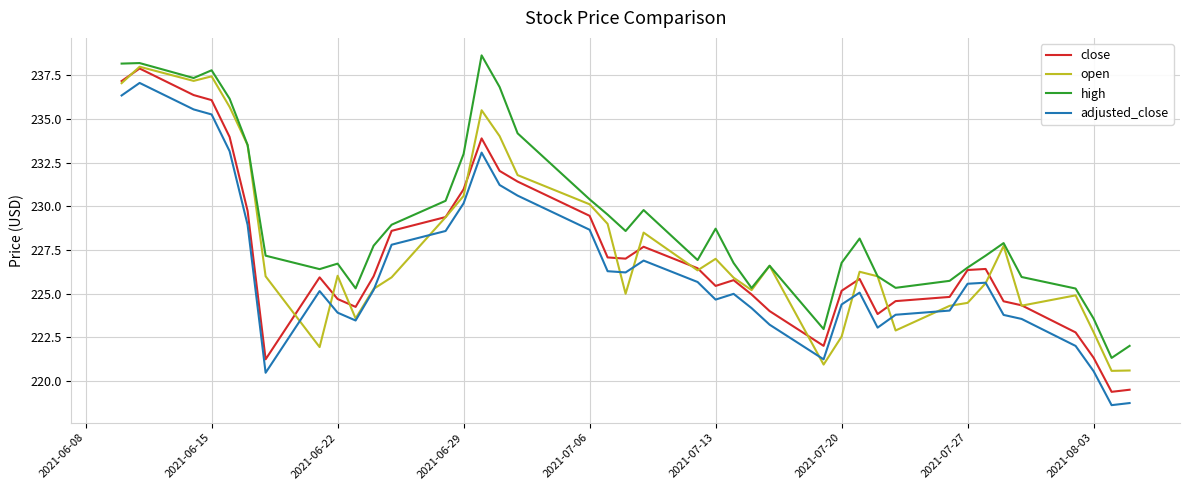

At how many categories does at least one series exceed 219?

40